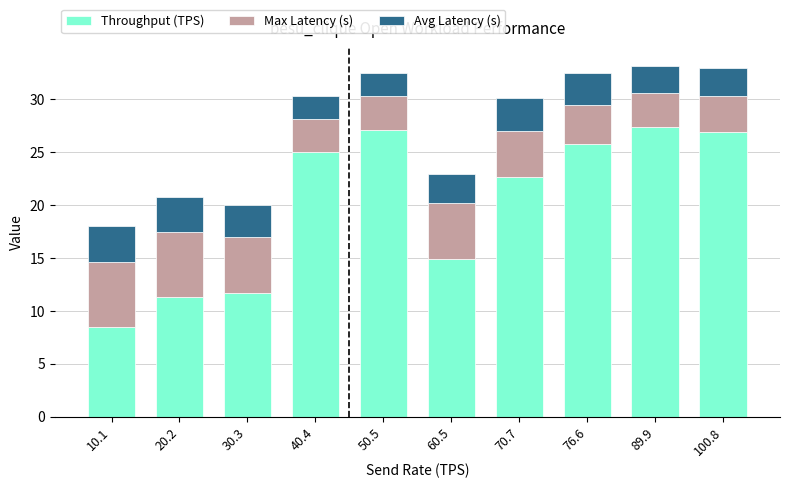

Are the bars horizontal?

No